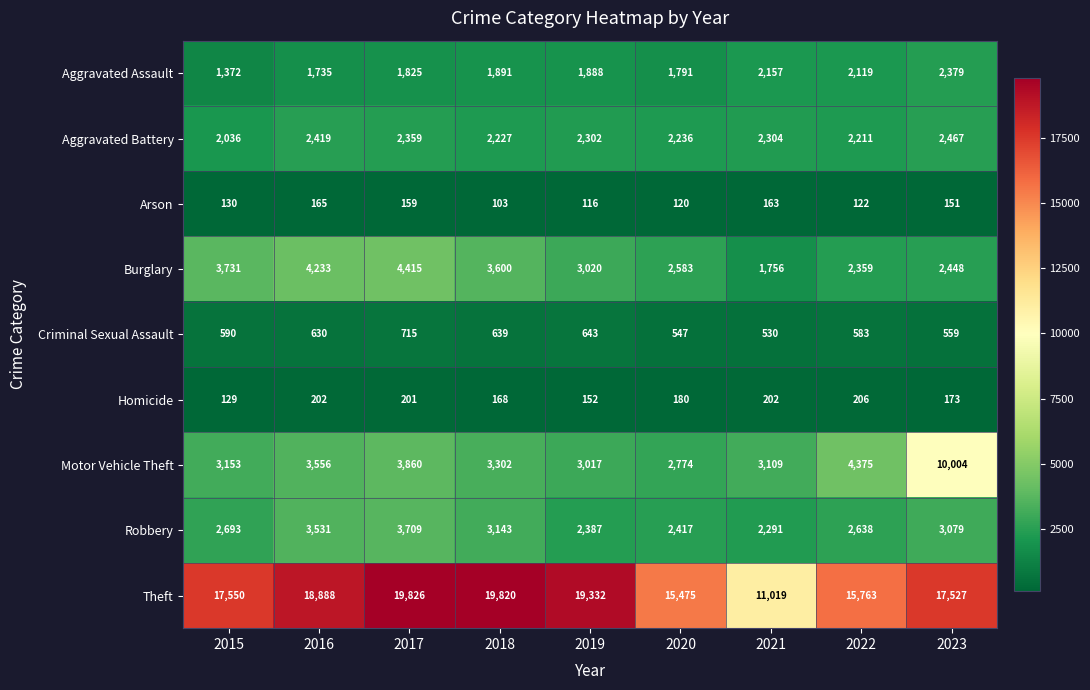

At which label is Theft closest to 15422?

2020